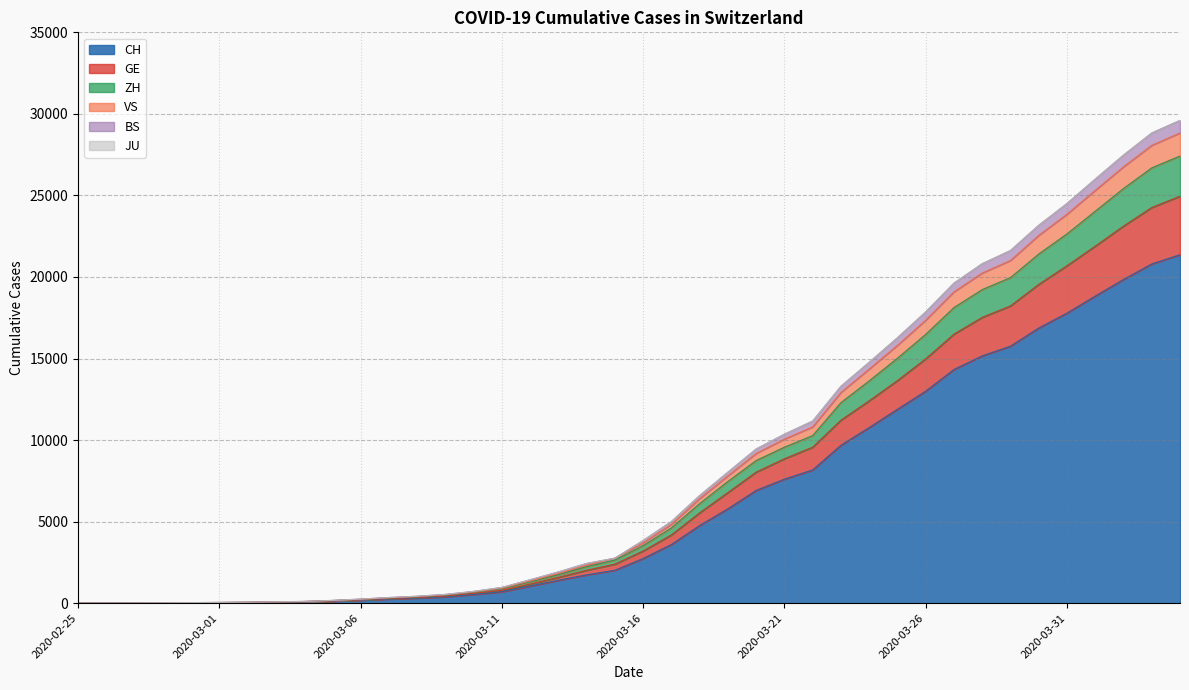

At which label does CH first exceed 2742?

2020-03-17